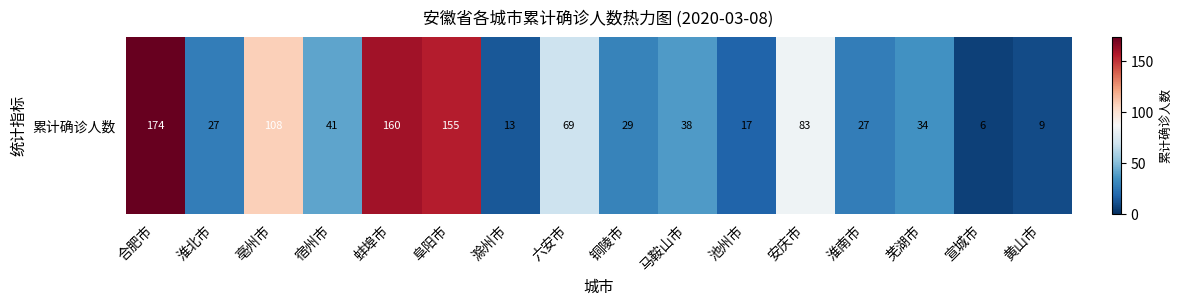

At which category does the chart reach its peak across all series?

合肥市